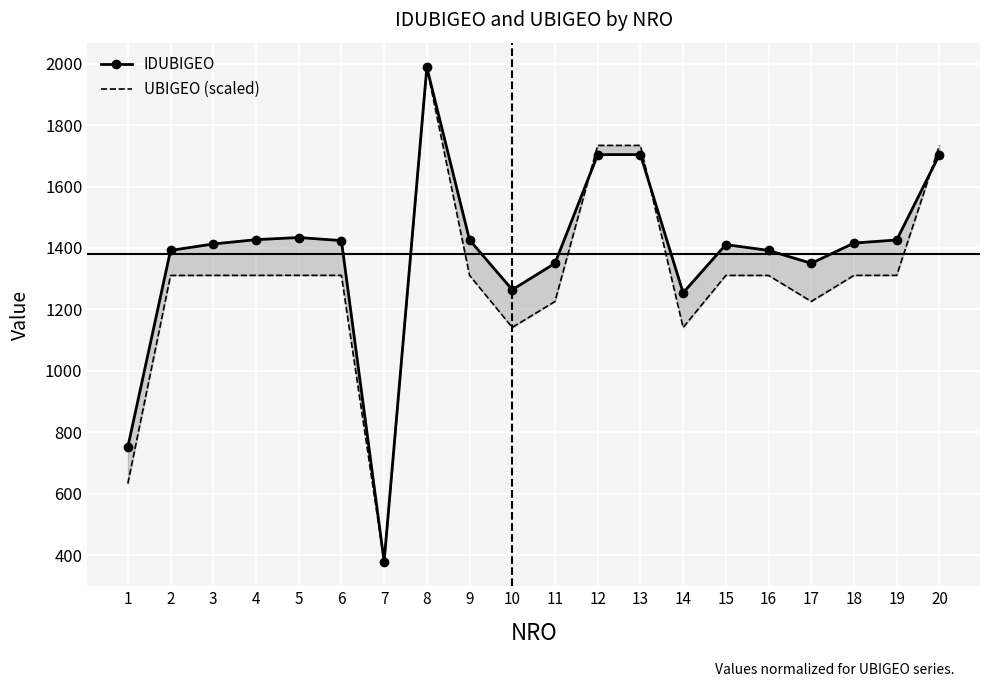

What is the spread (max minus min) of values at 2?

81.5